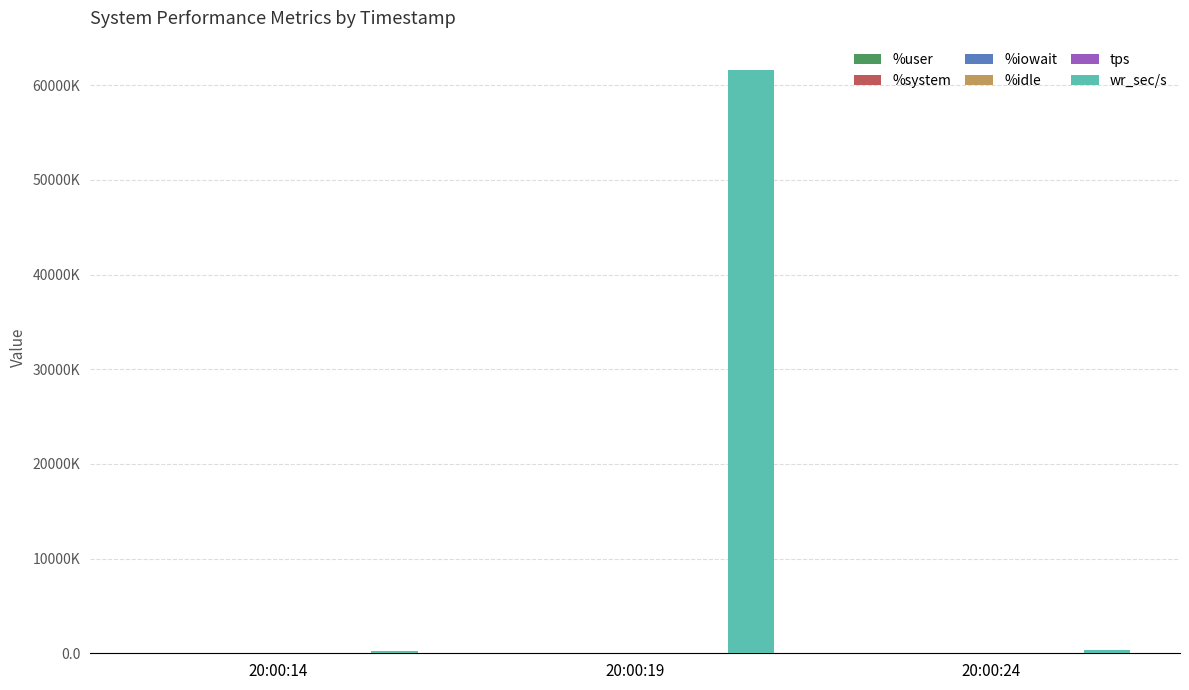

What value does the %idle series have at 20:00:19?

22.4